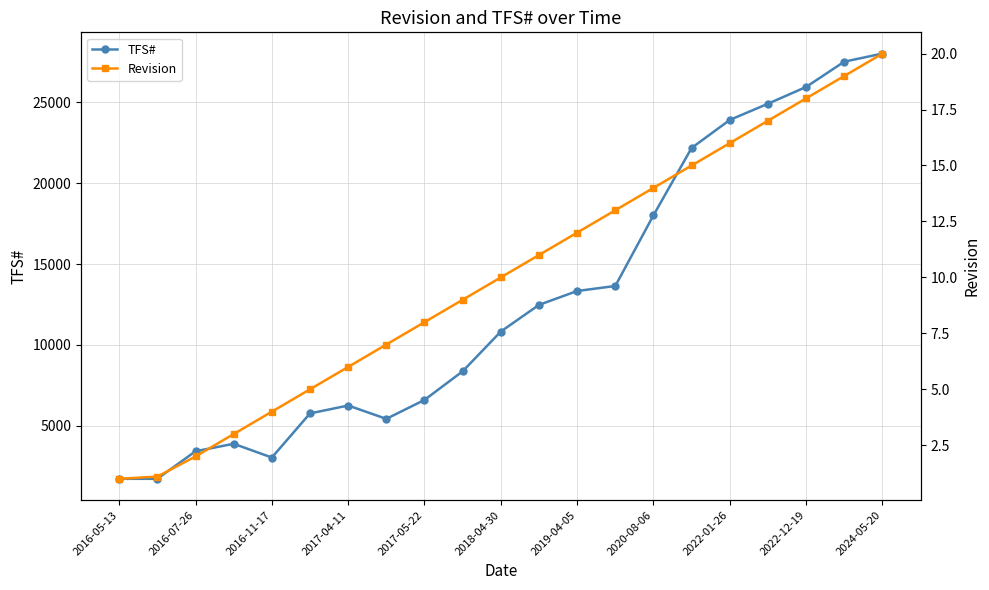

The value of TFS# at 2018-04-30 is 10823. True or false?

True